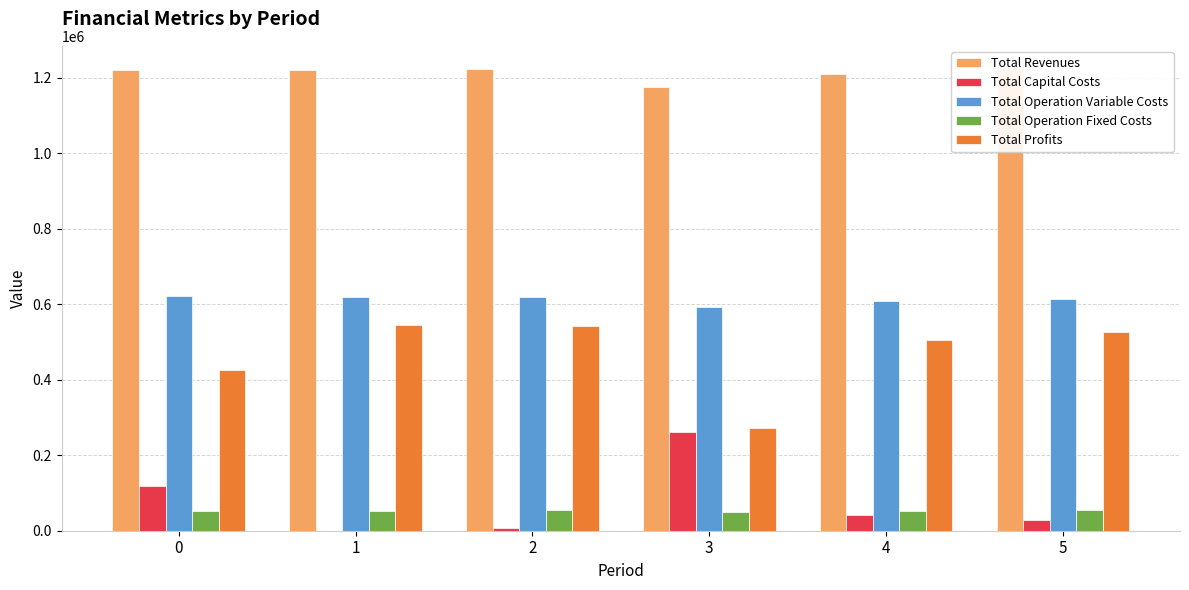

Reading left to right, what are all the values shown in this chart?

Total Revenues: 0=1219826.3	1=1219826.3	2=1223640.2	3=1175304.6	4=1210548.3	5=1223640.2
Total Capital Costs: 0=118816.0	1=0.0	2=7392.0	3=261600.0	4=41600.0	5=27200.0
Total Operation Variable Costs: 0=621808.8	1=620104.3	2=619776.1	3=592529.6	4=609479.0	5=614684.4
Total Operation Fixed Costs: 0=53446.9	1=53446.9	2=54723.7	3=48586.7	4=52958.2	5=54723.7
Total Profits: 0=425754.7	1=546275.1	2=541748.5	3=272588.4	4=506511.0	5=527032.2